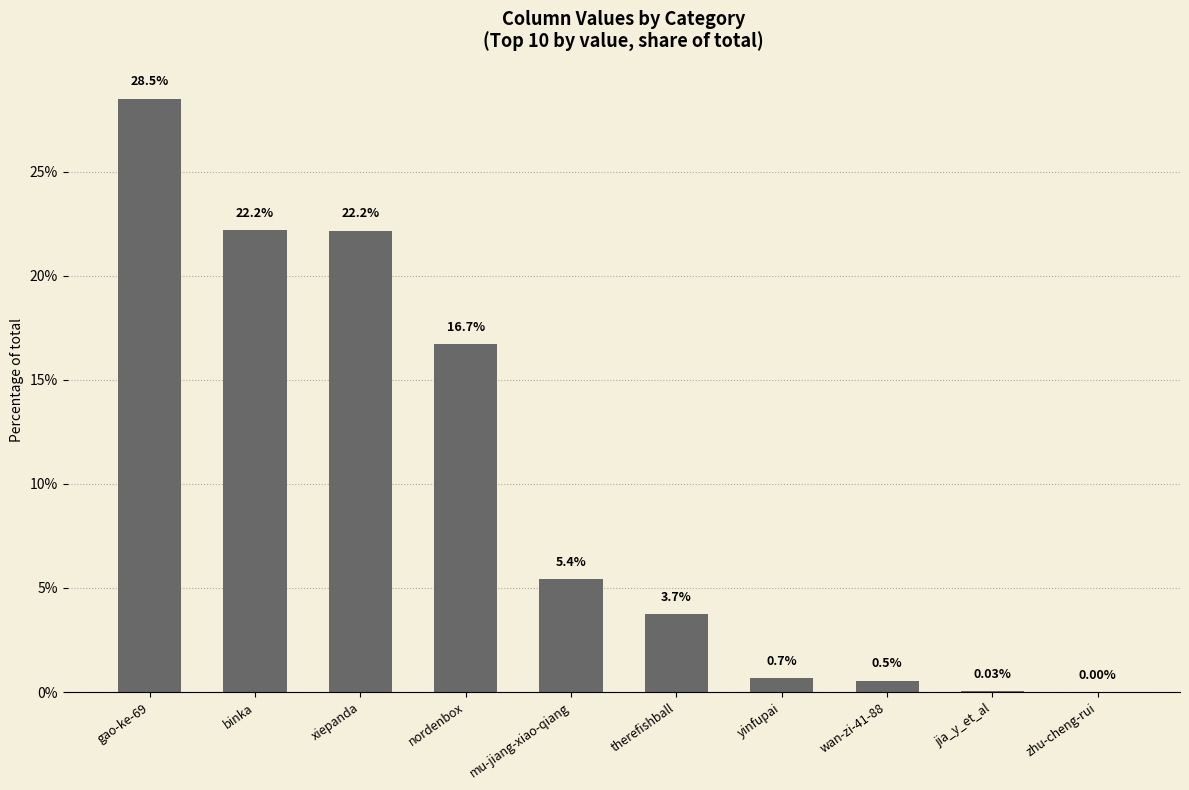

What is the change in value from therefishball to jia_y_et_al?

-3.7